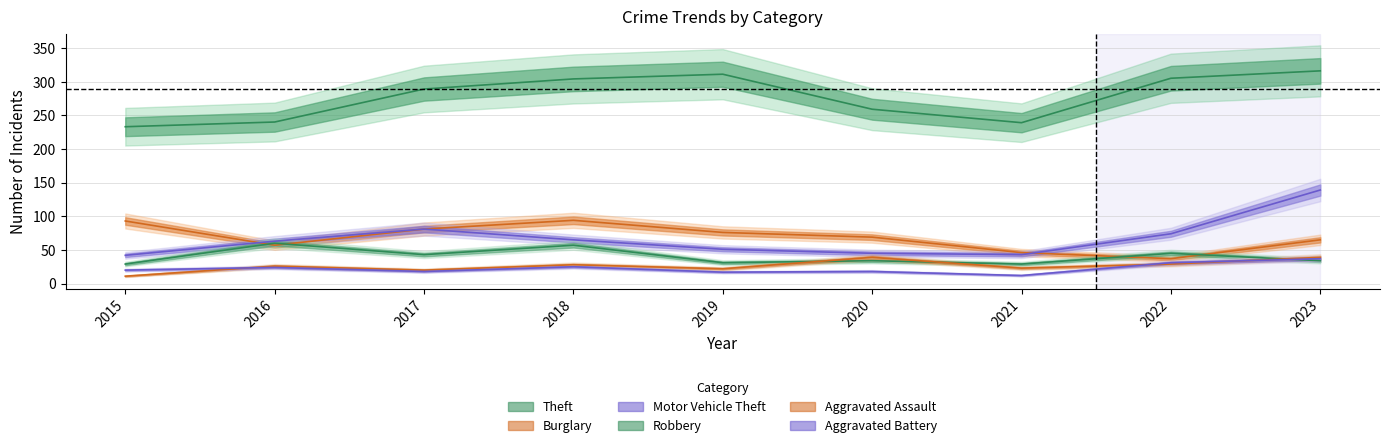

The Motor Vehicle Theft series shows 22 at 2020. True or false?

False